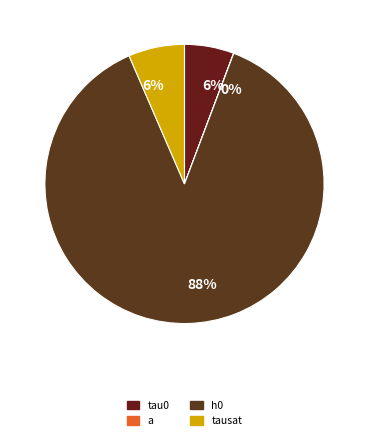

Count the number of slices in the pie.

4